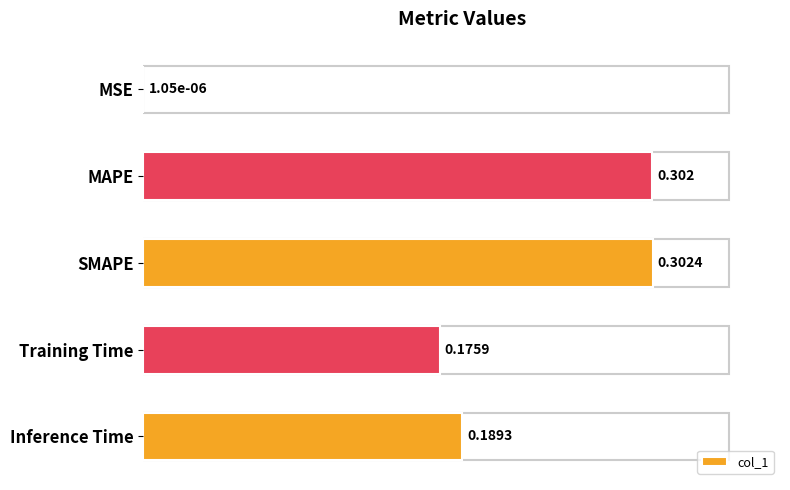

Which label corresponds to the largest value in the chart?

SMAPE